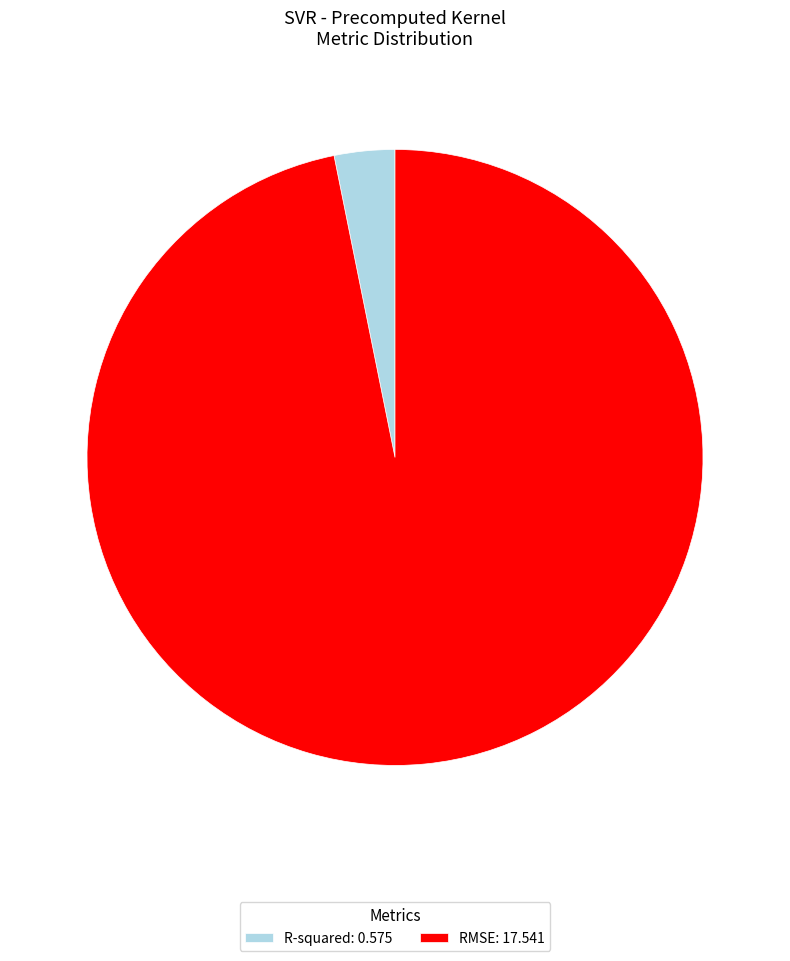

Do R-squared: 0.575 and RMSE: 17.541 together represent more than half of the pie?

Yes